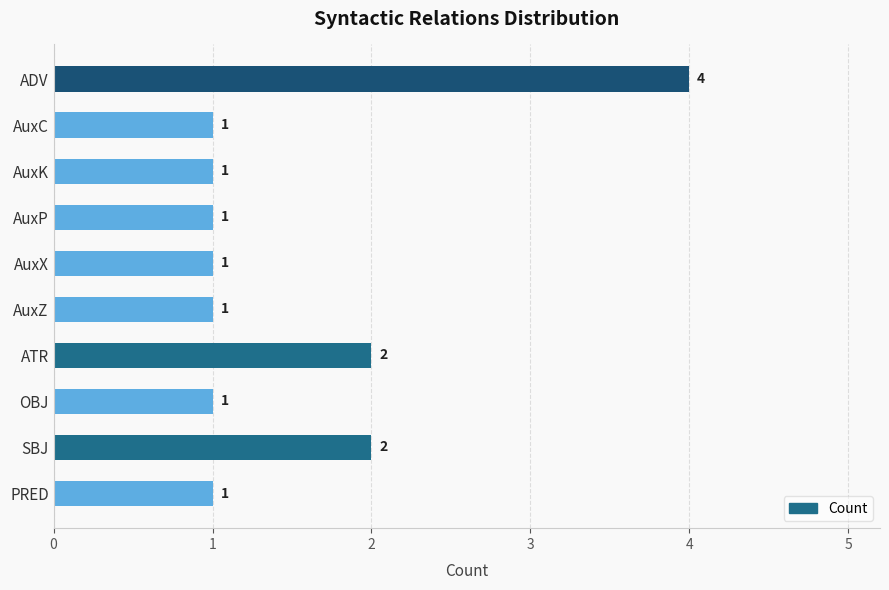

Reading top to bottom, transcribe all the data shown in this chart.

4	1	1	1	1	1	2	1	2	1